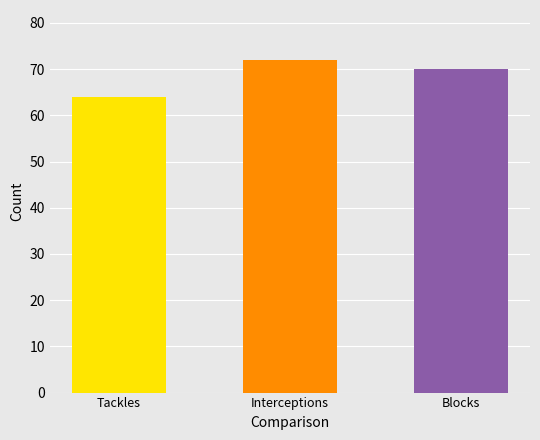

True or false: the data shows 64 at Tackles.

True